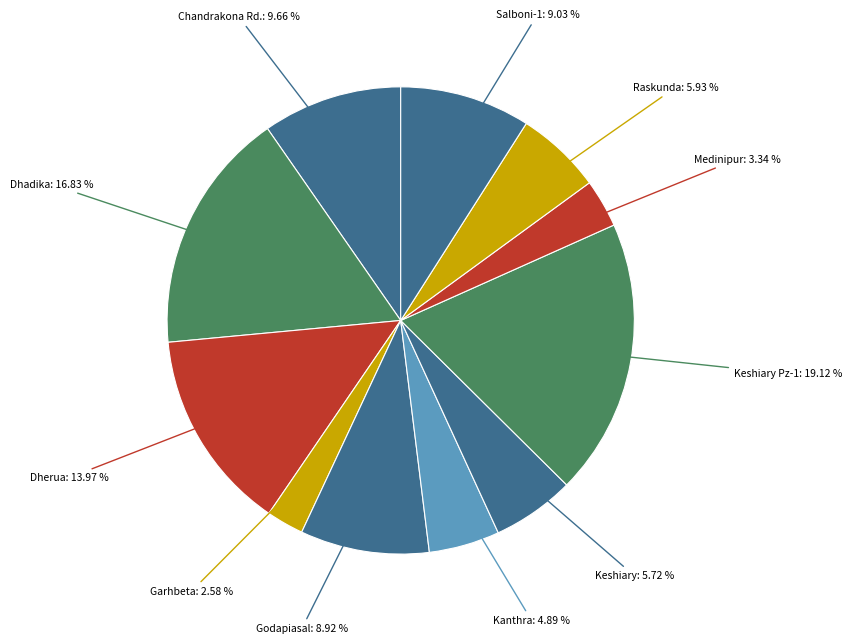

Is there any slice that represents more than half of the pie?

No